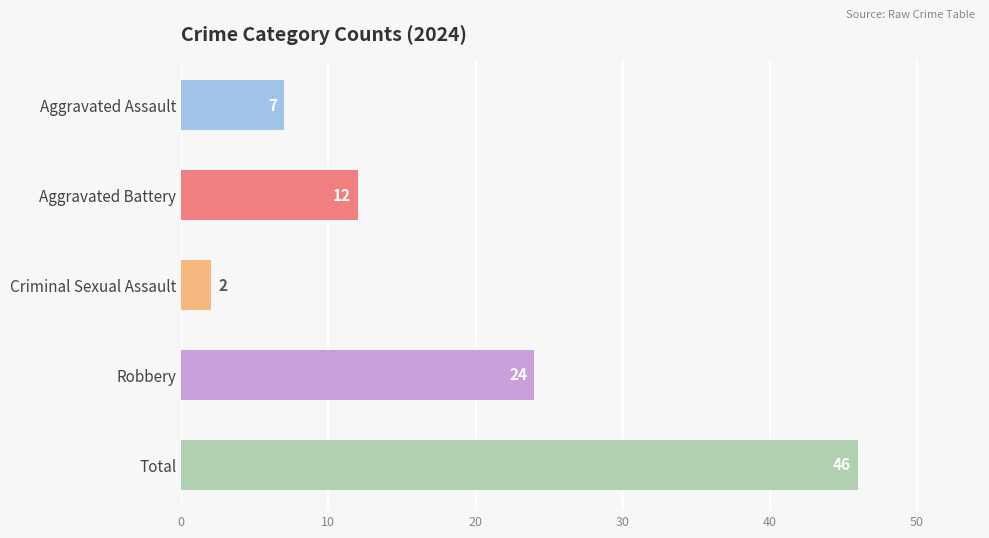

How many bars are there in total?

5